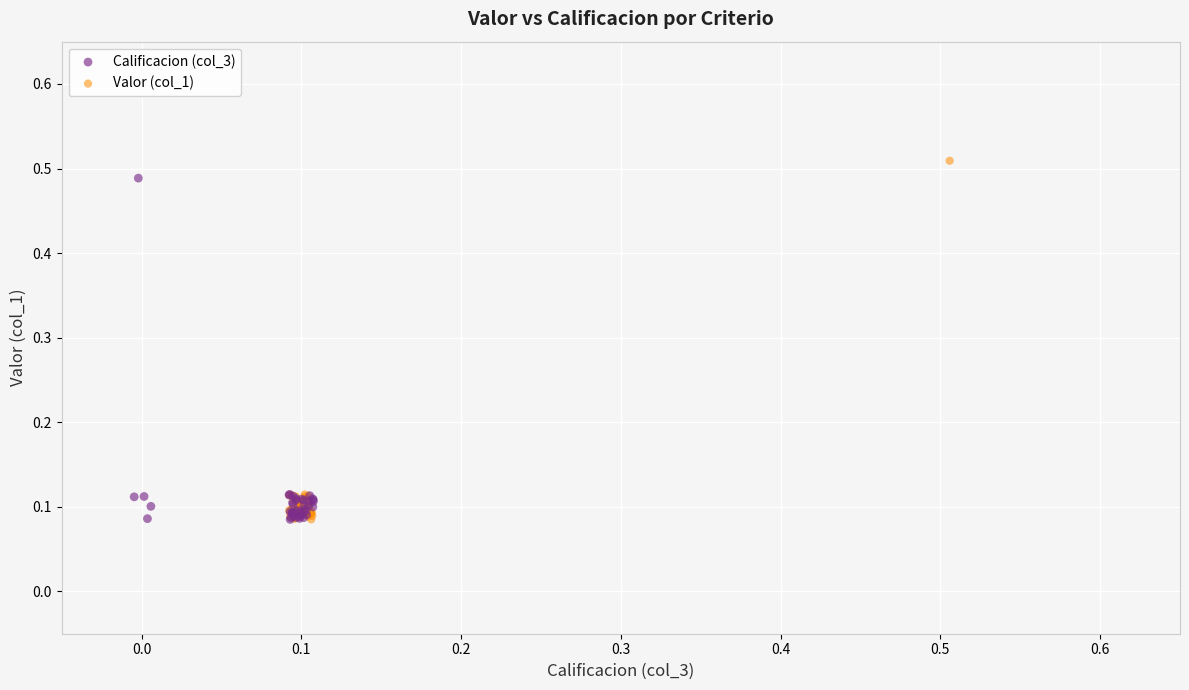

Which series has the largest Y range (max minus min)?

Valor (col_1)